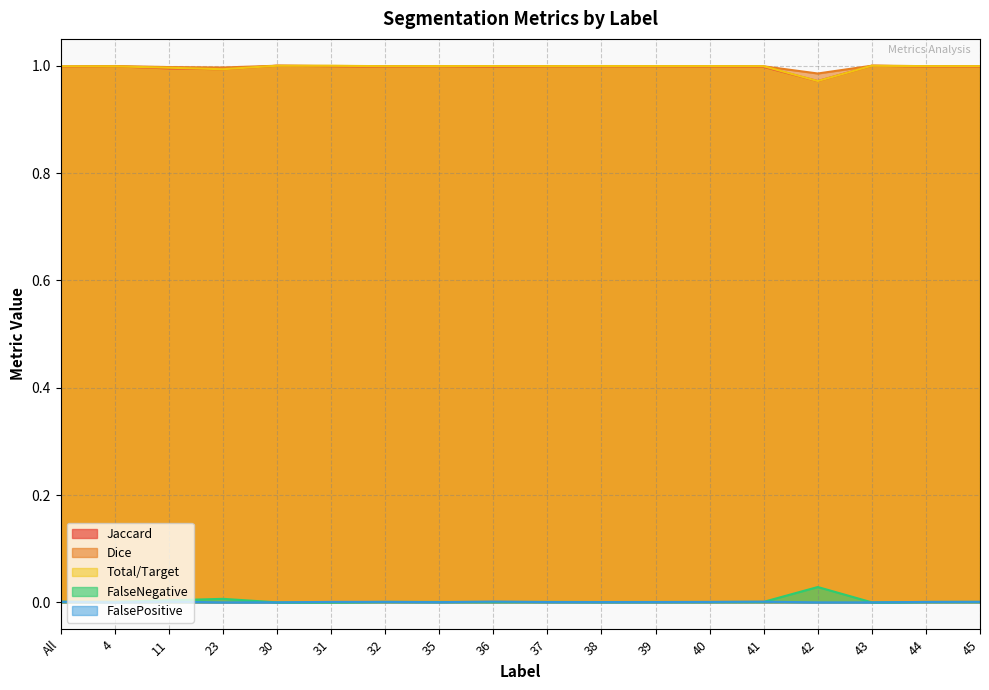

What is the sum of the Jaccard values at 43 and 41?

2.0